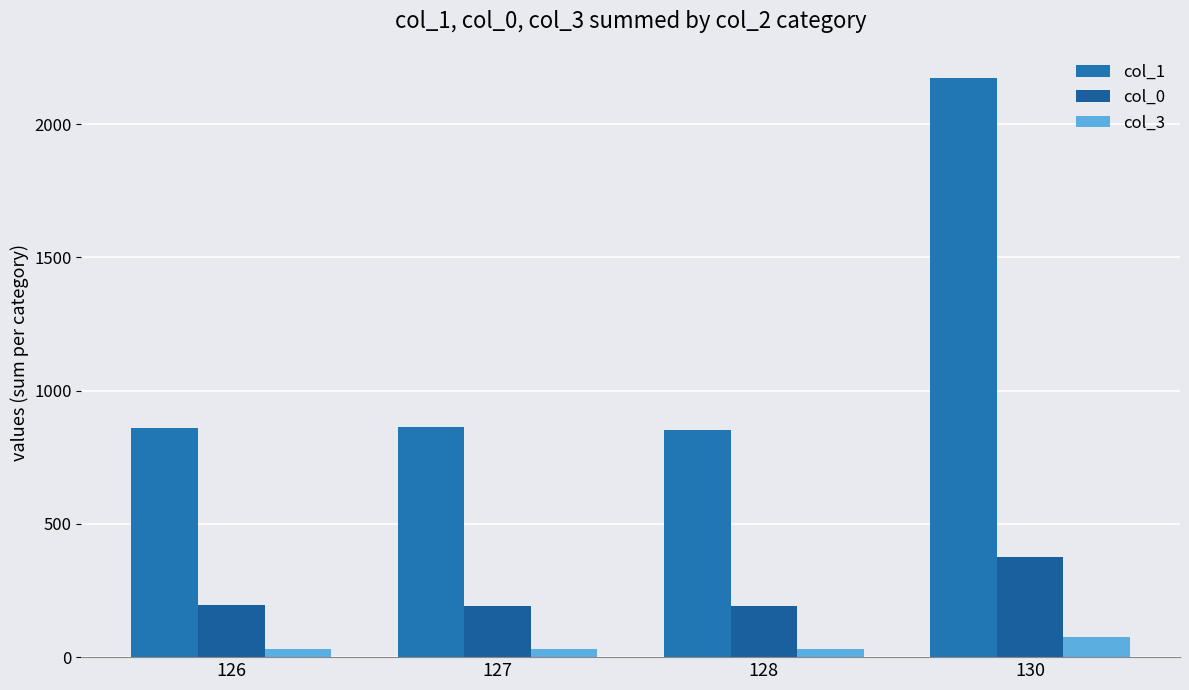

List the series in order of their overall mean, lowest first.

col_3, col_0, col_1